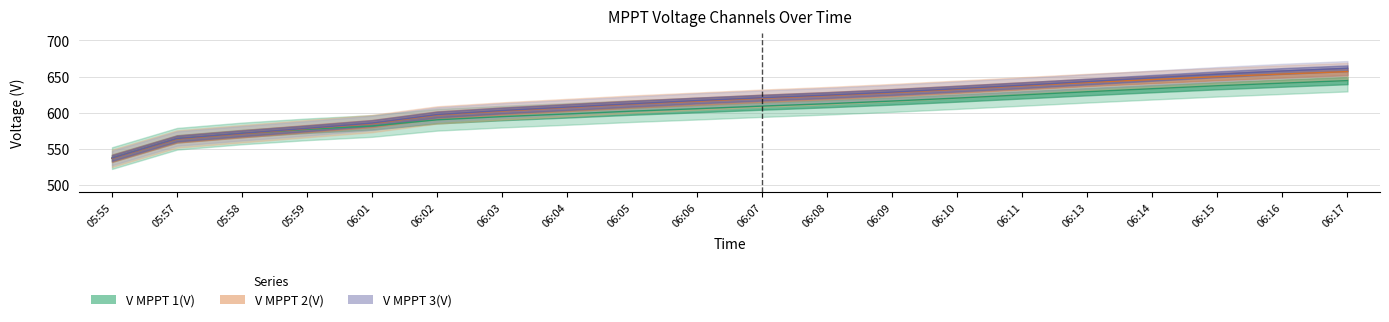

Which series has the widest spread of values?

V MPPT 3(V)